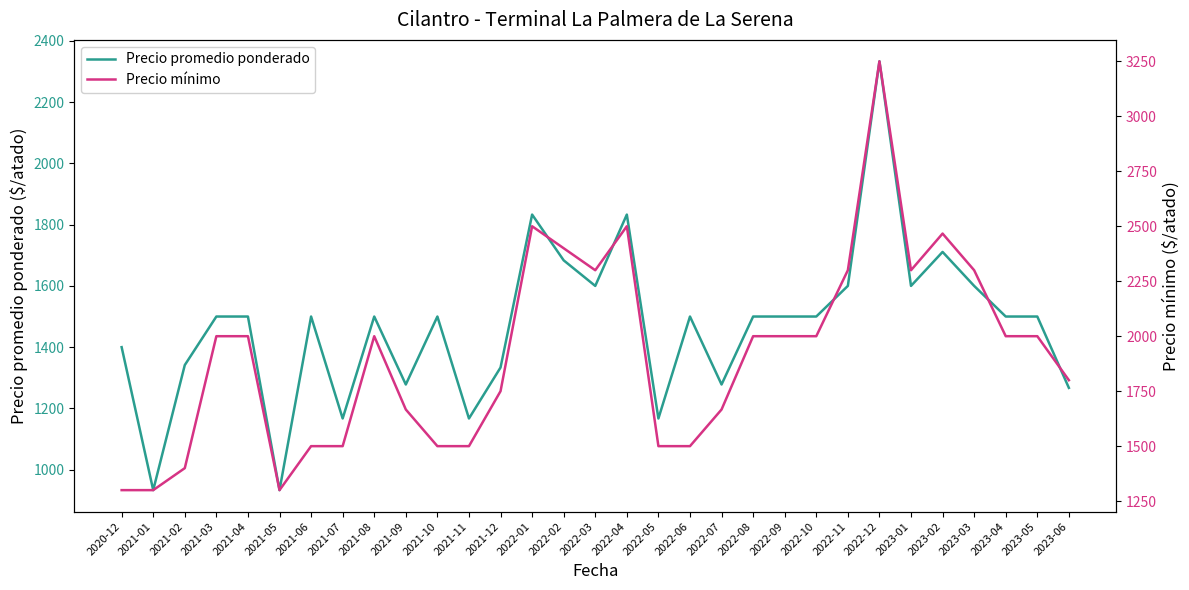

Rank the categories by Precio mínimo value from highest to lowest.

2022-12, 2022-01, 2022-04, 2023-02, 2022-02, 2022-03, 2022-11, 2023-01, 2023-03, 2021-03, 2021-04, 2021-08, 2022-08, 2022-09, 2022-10, 2023-04, 2023-05, 2023-06, 2021-12, 2021-09, 2022-07, 2021-06, 2021-07, 2021-10, 2021-11, 2022-05, 2022-06, 2021-02, 2020-12, 2021-01, 2021-05